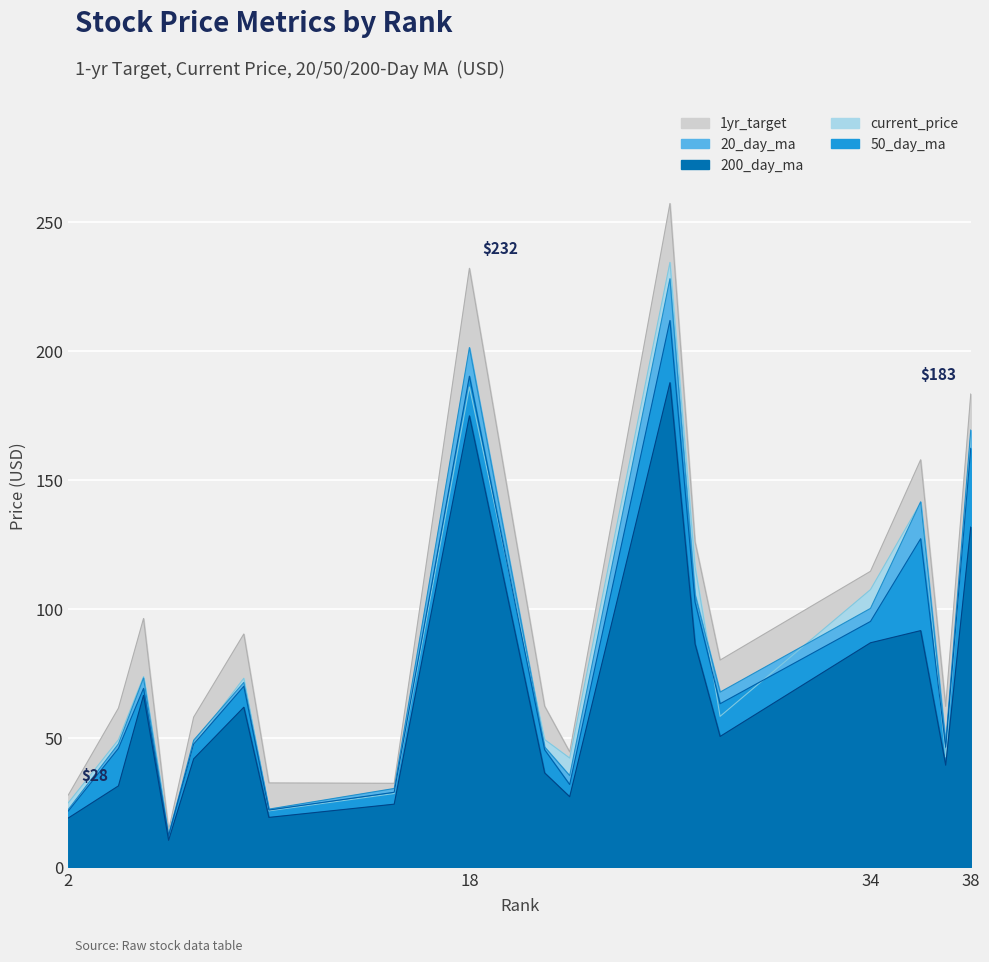

Is the value of 50_day_ma at 18 greater than the value of current_price at 18?

Yes